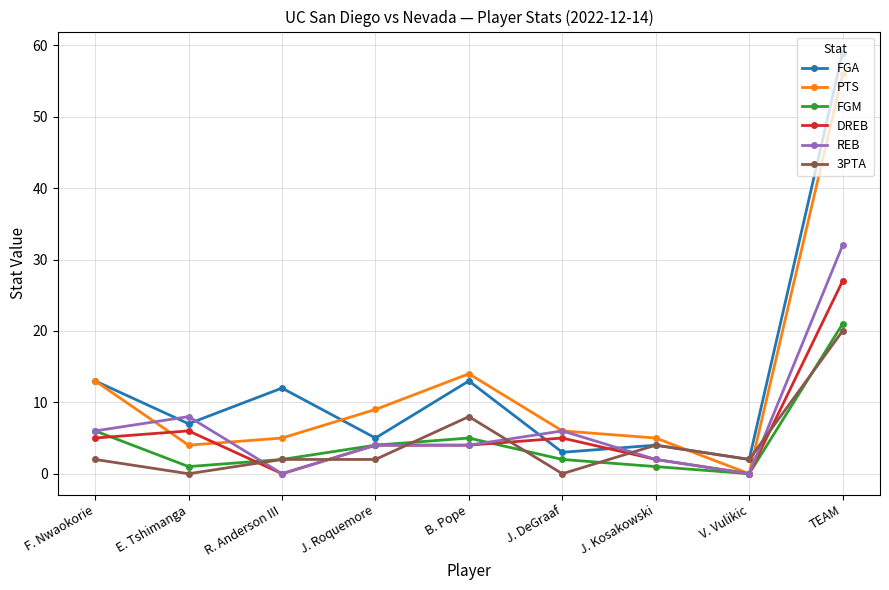

What is the difference between the highest and lowest values at V. Vulikic?

2